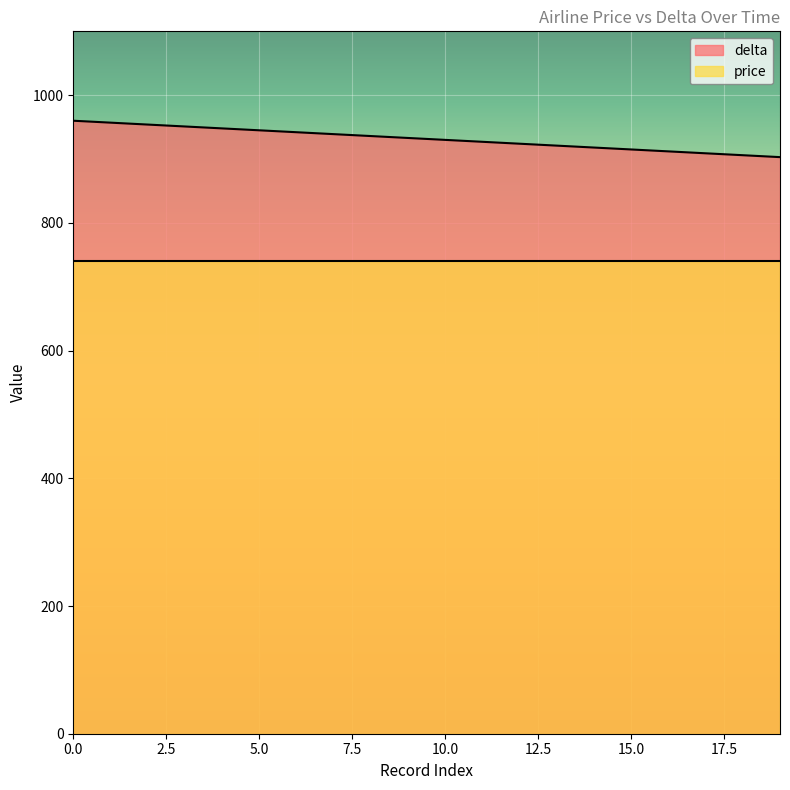

What is the difference between the second highest and second lowest values?

51